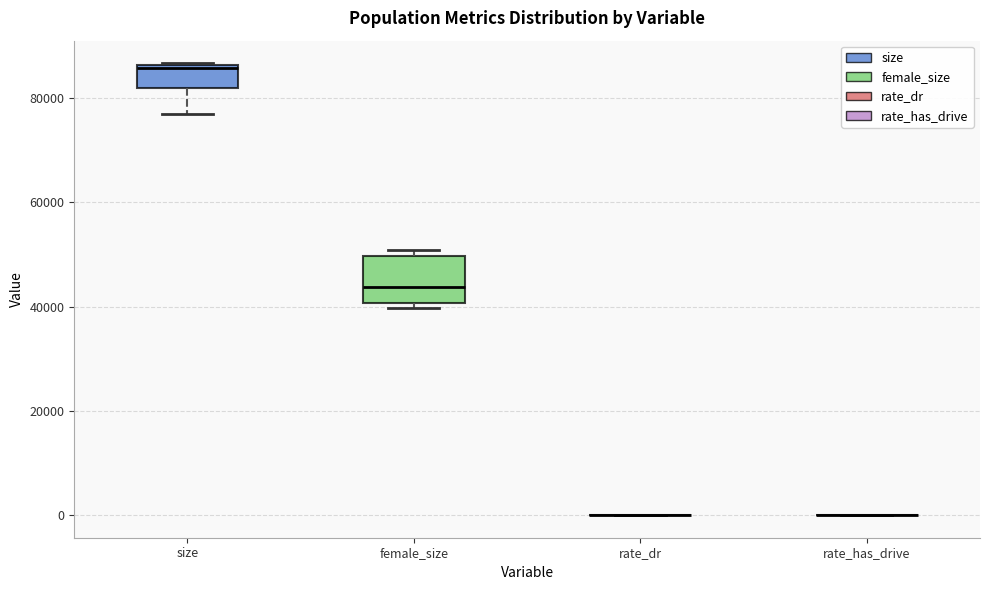

Which box is the tallest, from its lower edge to its upper edge?

female_size